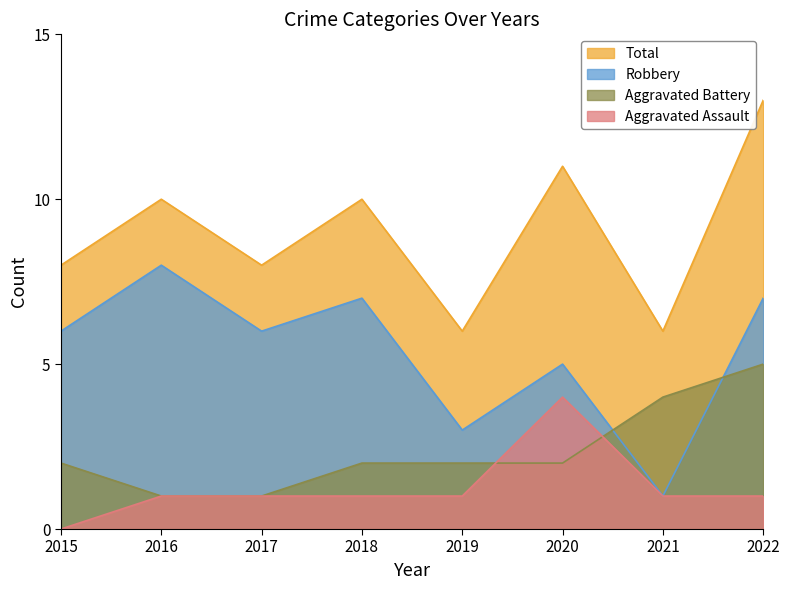

Which series has the largest total across all categories?

Total